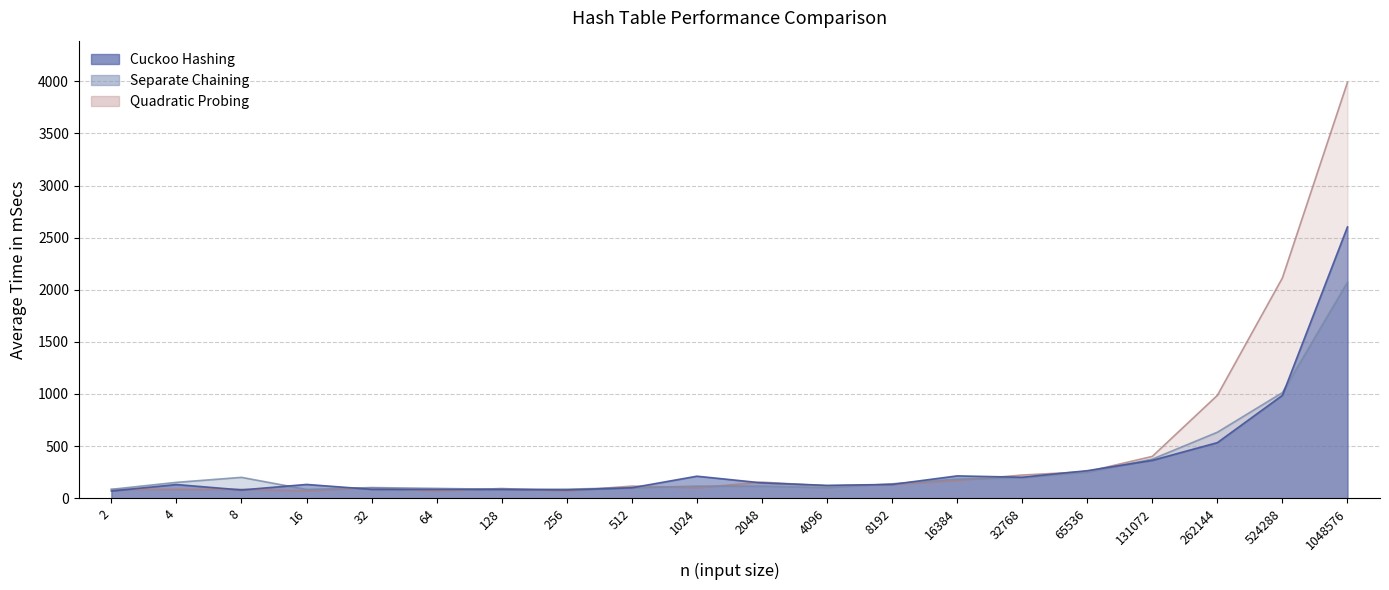

Reading right to left, list all the values displayed in this chart.

Cuckoo Hashing: 1048576=2603	524288=987	262144=533	131072=363	65536=264	32768=201	16384=214	8192=132	4096=123	2048=147	1024=211	512=100	256=79	128=85	64=84	32=85	16=132	8=79	4=131	2=69
Separate Chaining: 1048576=2073	524288=1013	262144=633	131072=375	65536=250	32768=198	16384=184	8192=138	4096=101	2048=116	1024=116	512=100	256=87	128=85	64=94	32=102	16=84	8=200	4=152	2=85
Quadratic Probing: 1048576=3991	524288=2114	262144=987	131072=401	65536=255	32768=222	16384=169	8192=131	4096=118	2048=154	1024=100	512=116	256=69	128=93	64=69	32=100	16=70	8=85	4=85	2=84